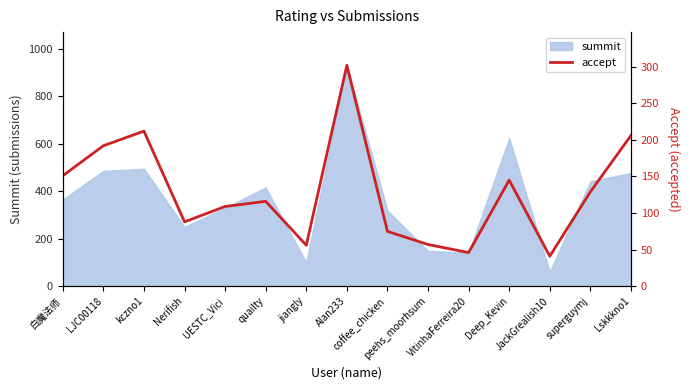

At which label does the data first exceed 116?

白魔法师